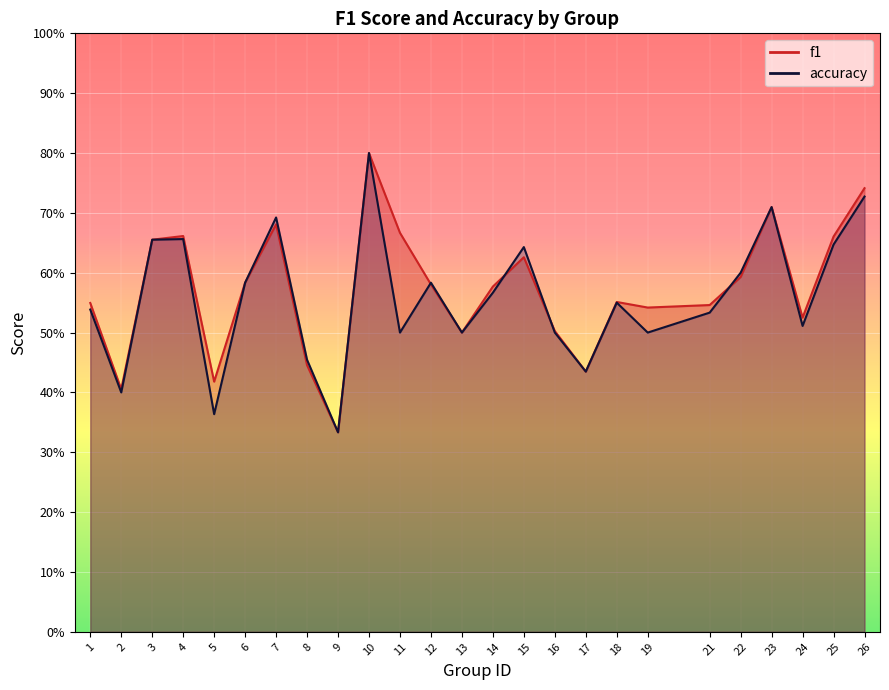

What is the difference between the maximum and minimum values in the f1 series?

0.5